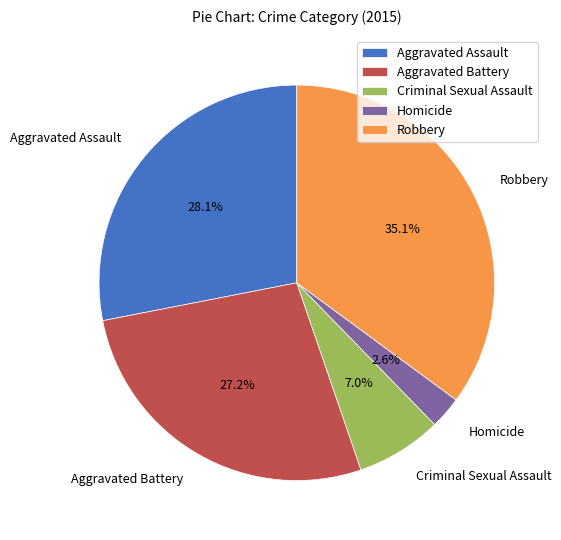

The Homicide slice represents 8% of the pie. True or false?

False